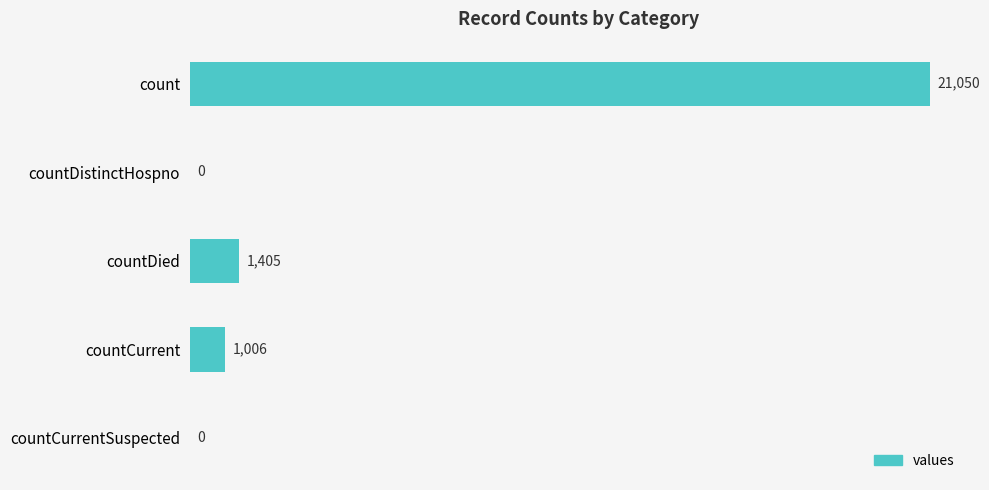

What is the change in value from countDistinctHospno to countDied?

+1405